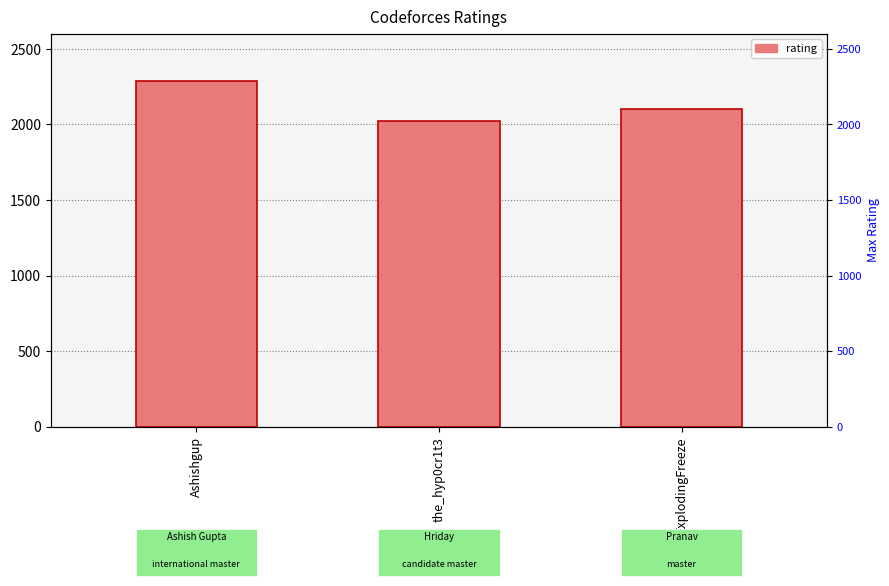

Reading right to left, what are all the values shown in this chart?

2105	2024	2287